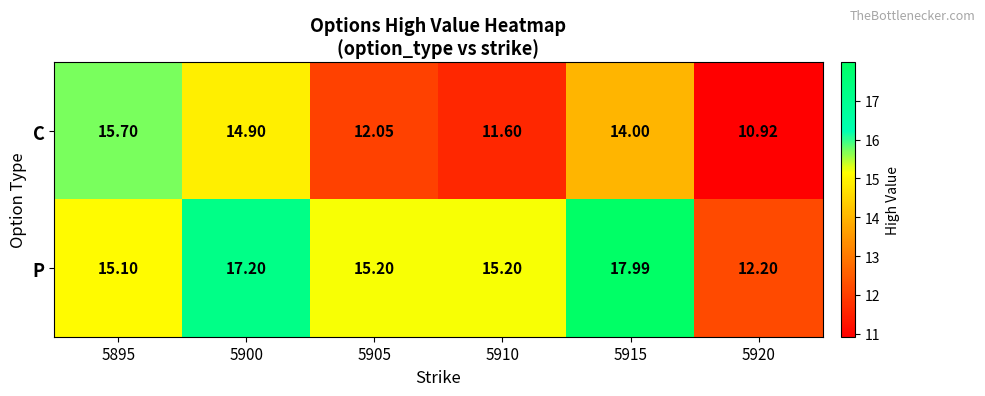

Which series changed the most between 5895 and 5900?

P